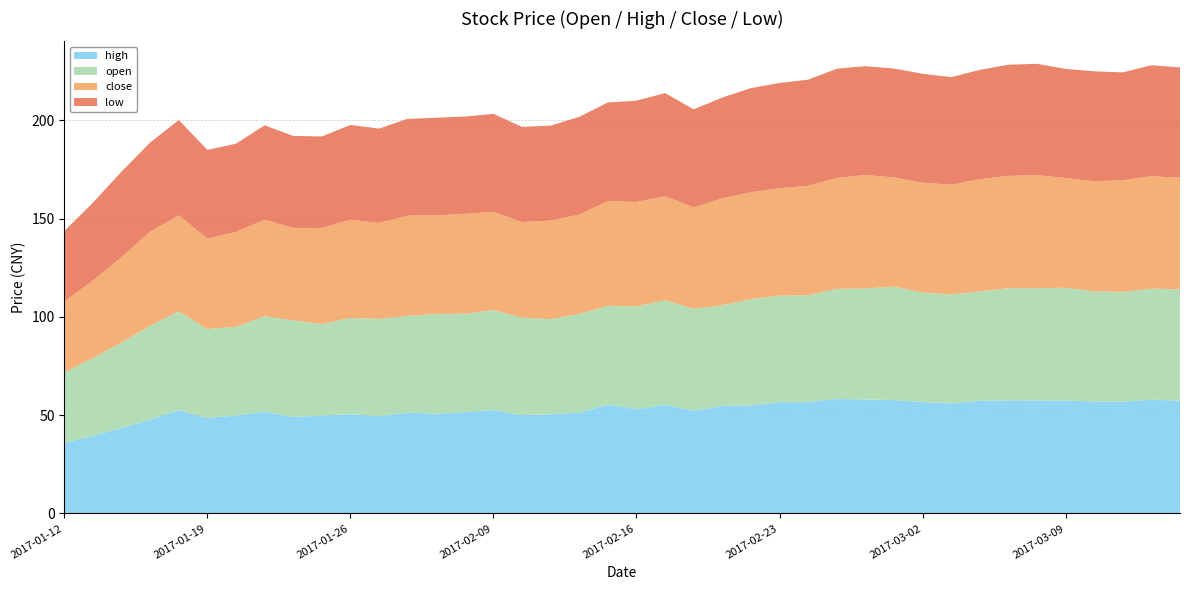

Reading left to right, extract all data points from this chart.

close: 2017-01-12=35.9	2017-01-13=39.5	2017-01-16=43.5	2017-01-17=47.8	2017-01-18=48.8	2017-01-19=45.9	2017-01-20=48.2	2017-01-23=49.1	2017-01-24=47.0	2017-01-25=48.9	2017-01-26=49.9	2017-02-03=48.7	2017-02-06=51.0	2017-02-07=50.2	2017-02-08=50.8	2017-02-09=49.9	2017-02-10=48.6	2017-02-13=50.1	2017-02-14=50.5	2017-02-15=53.3	2017-02-16=53.0	2017-02-17=52.9	2017-02-20=51.5	2017-02-21=54.4	2017-02-22=54.3	2017-02-23=54.6	2017-02-24=55.6	2017-02-27=56.3	2017-02-28=57.7	2017-03-01=55.5	2017-03-02=55.8	2017-03-03=55.8	2017-03-06=57.1	2017-03-07=57.2	2017-03-08=57.5	2017-03-09=55.8	2017-03-10=56.0	2017-03-13=56.8	2017-03-14=57.1	2017-03-15=56.8
open: 2017-01-12=35.9	2017-01-13=39.5	2017-01-16=43.5	2017-01-17=47.7	2017-01-18=50.3	2017-01-19=45.2	2017-01-20=45.1	2017-01-23=48.6	2017-01-24=49.1	2017-01-25=46.5	2017-01-26=49.0	2017-02-03=49.5	2017-02-06=49.2	2017-02-07=50.6	2017-02-08=50.0	2017-02-09=50.8	2017-02-10=49.6	2017-02-13=48.4	2017-02-14=50.1	2017-02-15=50.2	2017-02-16=52.2	2017-02-17=53.1	2017-02-20=51.9	2017-02-21=51.2	2017-02-22=54.1	2017-02-23=54.1	2017-02-24=54.4	2017-02-27=56.0	2017-02-28=56.4	2017-03-01=57.7	2017-03-02=55.7	2017-03-03=55.5	2017-03-06=55.6	2017-03-07=57.0	2017-03-08=57.1	2017-03-09=57.4	2017-03-10=56.0	2017-03-13=55.8	2017-03-14=56.5	2017-03-15=56.6
high: 2017-01-12=35.9	2017-01-13=39.5	2017-01-16=43.5	2017-01-17=47.8	2017-01-18=52.5	2017-01-19=48.6	2017-01-20=49.9	2017-01-23=51.8	2017-01-24=49.1	2017-01-25=49.8	2017-01-26=50.5	2017-02-03=49.5	2017-02-06=51.3	2017-02-07=50.8	2017-02-08=51.6	2017-02-09=52.6	2017-02-10=50.0	2017-02-13=50.5	2017-02-14=51.3	2017-02-15=55.4	2017-02-16=53.1	2017-02-17=55.4	2017-02-20=52.2	2017-02-21=54.7	2017-02-22=54.9	2017-02-23=56.7	2017-02-24=56.6	2017-02-27=58.3	2017-02-28=58.0	2017-03-01=57.7	2017-03-02=56.7	2017-03-03=56.0	2017-03-06=57.4	2017-03-07=57.5	2017-03-08=57.5	2017-03-09=57.4	2017-03-10=57.0	2017-03-13=56.9	2017-03-14=57.9	2017-03-15=57.4
low: 2017-01-12=35.9	2017-01-13=39.5	2017-01-16=43.5	2017-01-17=45.3	2017-01-18=48.4	2017-01-19=45.2	2017-01-20=44.9	2017-01-23=48.0	2017-01-24=46.8	2017-01-25=46.5	2017-01-26=48.2	2017-02-03=48.0	2017-02-06=49.2	2017-02-07=49.6	2017-02-08=49.5	2017-02-09=49.9	2017-02-10=48.4	2017-02-13=48.3	2017-02-14=49.7	2017-02-15=50.1	2017-02-16=51.5	2017-02-17=52.4	2017-02-20=49.9	2017-02-21=51.2	2017-02-22=53.0	2017-02-23=53.5	2017-02-24=54.0	2017-02-27=55.6	2017-02-28=55.3	2017-03-01=55.4	2017-03-02=55.4	2017-03-03=54.7	2017-03-06=55.6	2017-03-07=56.5	2017-03-08=56.6	2017-03-09=55.5	2017-03-10=55.9	2017-03-13=54.9	2017-03-14=56.4	2017-03-15=56.1